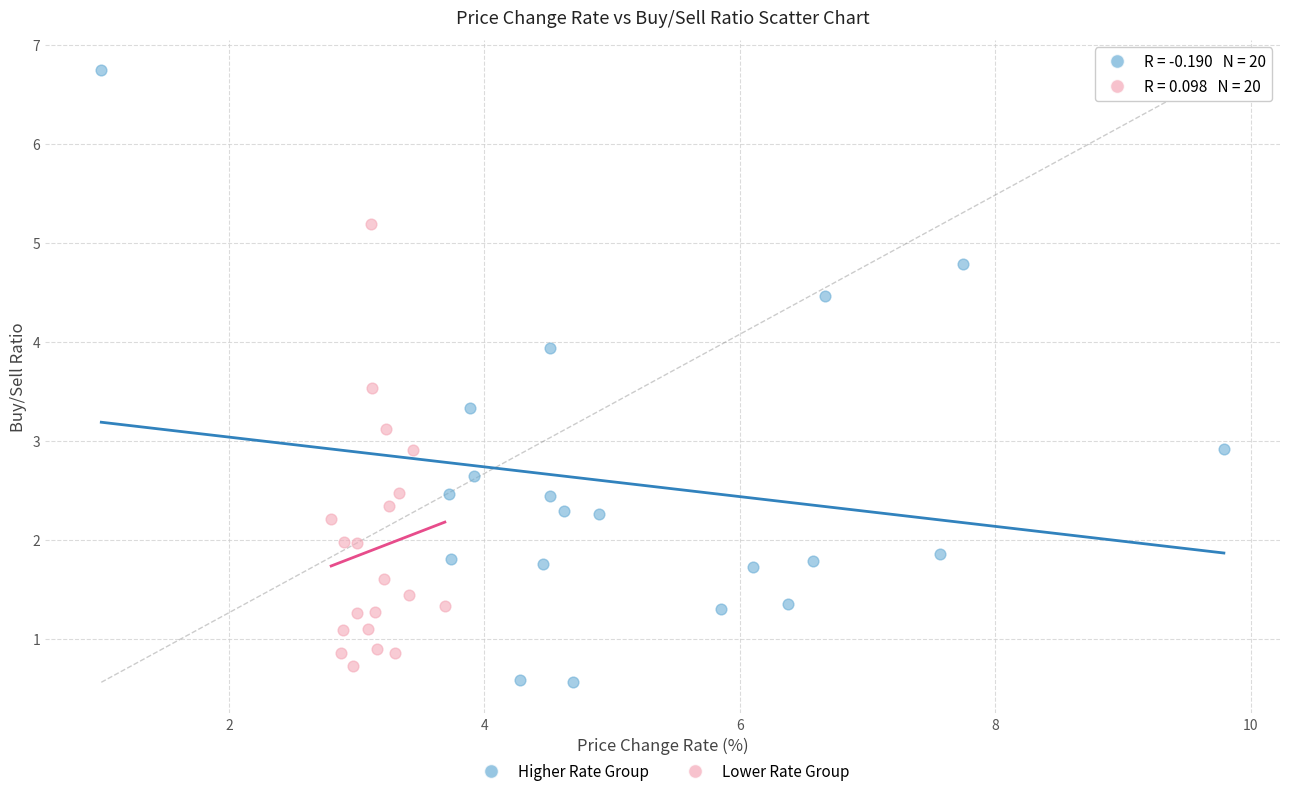

Which series contains the highest Y value?

Higher Rate Group